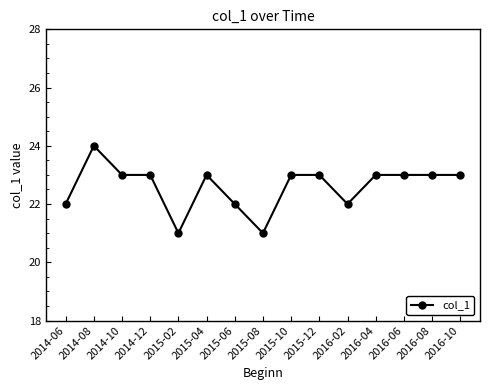

What is the label of the 6th point from the left?

2015-04